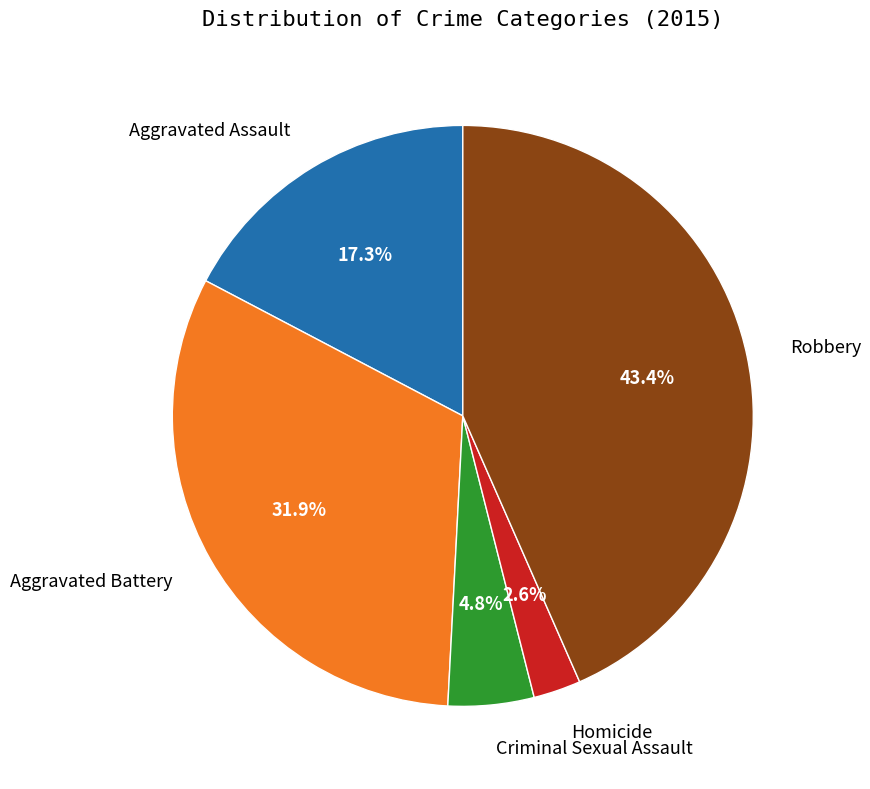

Does any single category account for the majority?

No